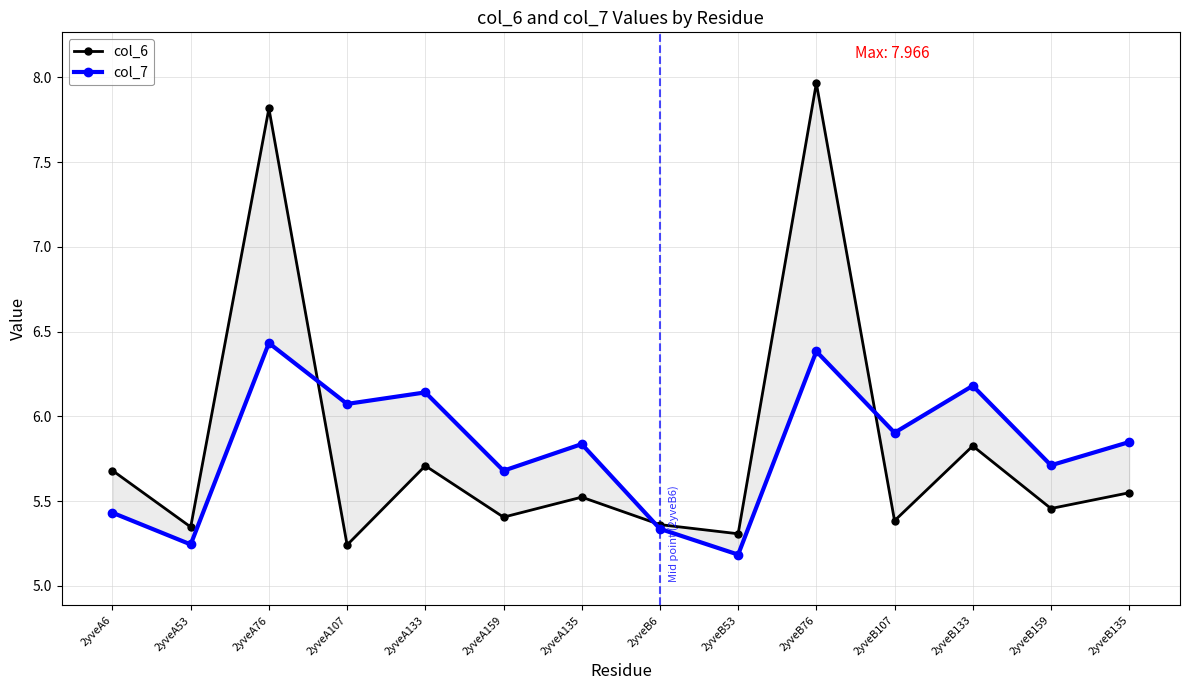

Reading left to right, list all the values displayed in this chart.

col_6: 5.7	5.3	7.8	5.2	5.7	5.4	5.5	5.4	5.3	8.0	5.4	5.8	5.5	5.5
col_7: 5.4	5.2	6.4	6.1	6.1	5.7	5.8	5.3	5.2	6.4	5.9	6.2	5.7	5.8